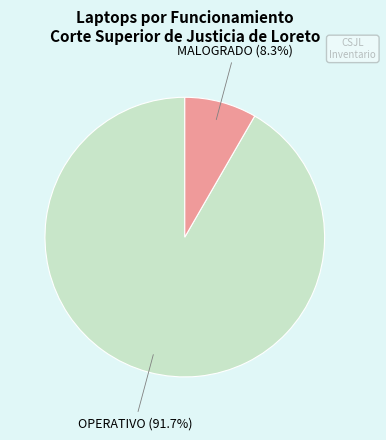

Is there any slice that represents more than half of the pie?

Yes